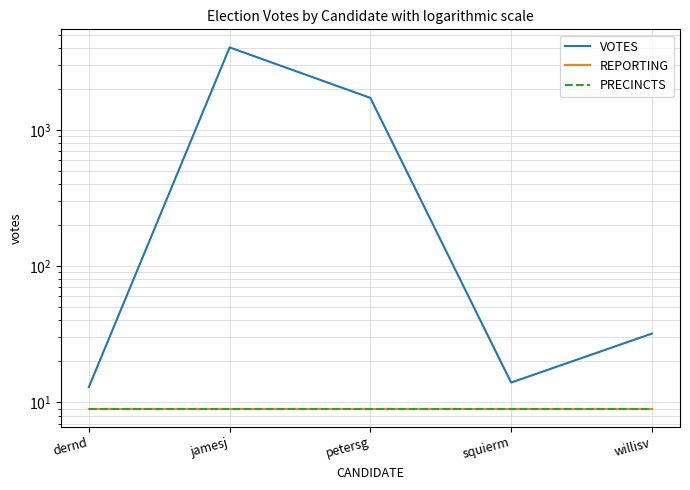

Reading left to right, extract all data points from this chart.

VOTES: 13	4029	1717	14	32
REPORTING: 9	9	9	9	9
PRECINCTS: 9	9	9	9	9